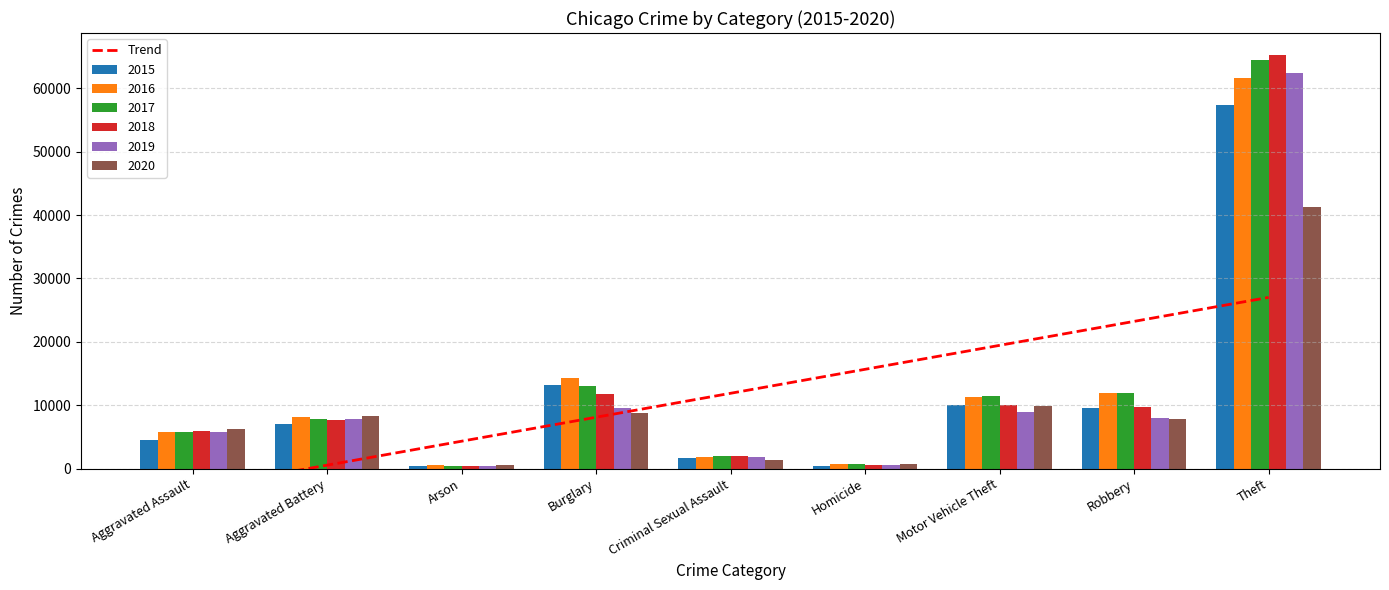

What is the total value across all series at Aggravated Battery?

46860